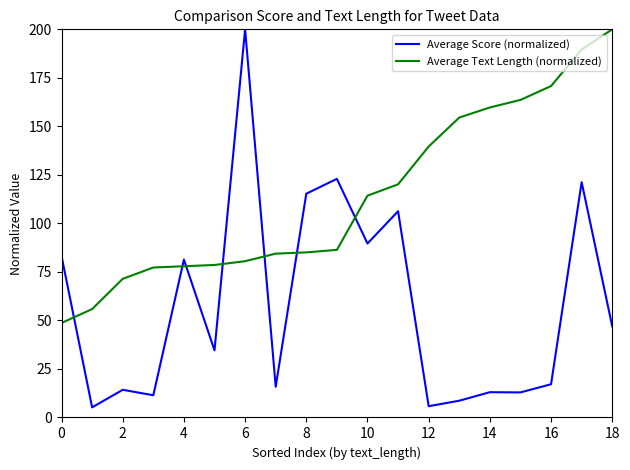

What is the maximum value for Average Text Length (normalized)?

200.0